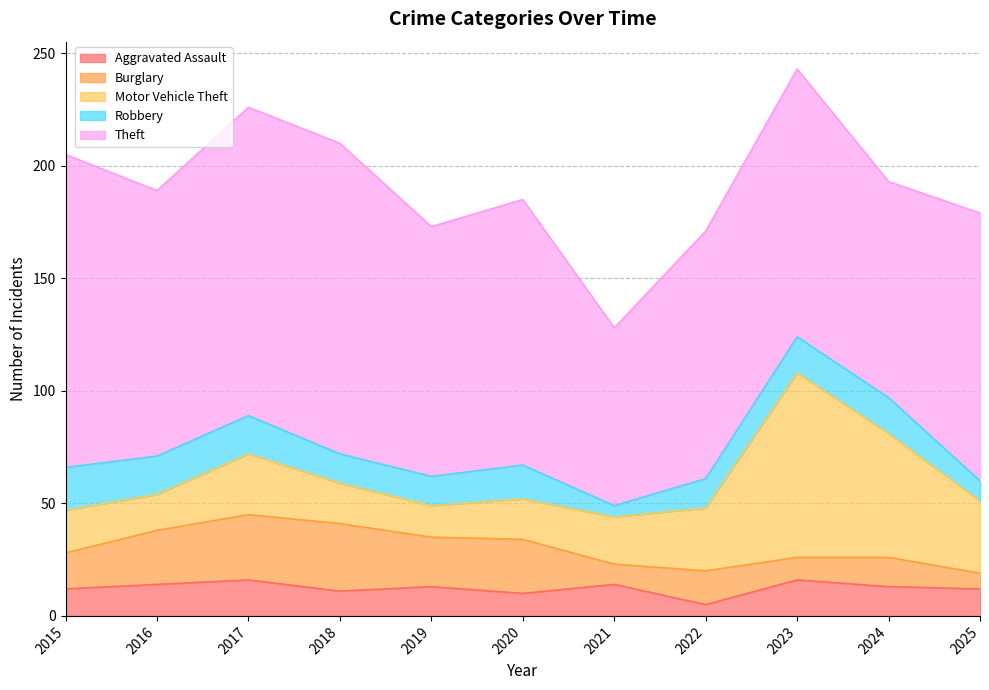

What is the difference between the maximum and minimum values in the Robbery series?

14